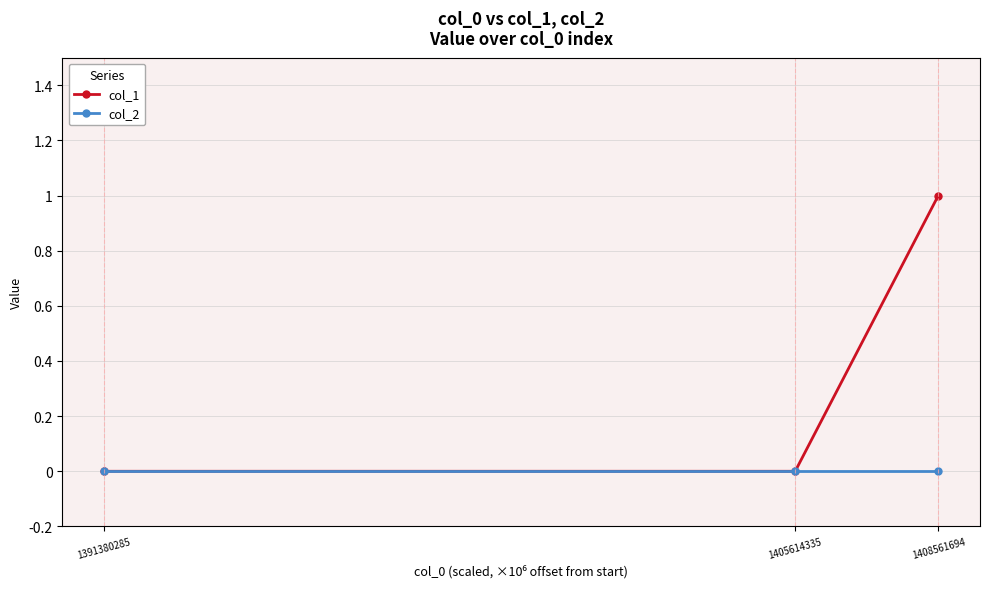

How many data points does each series have?

3